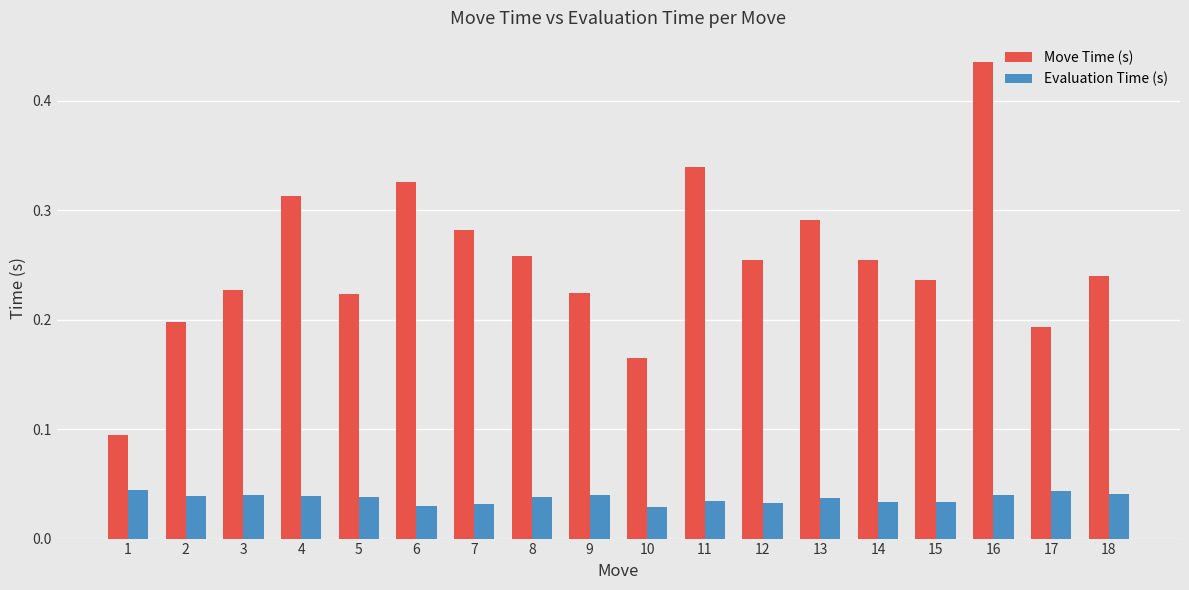

At how many categories does at least one series exceed 0?

18